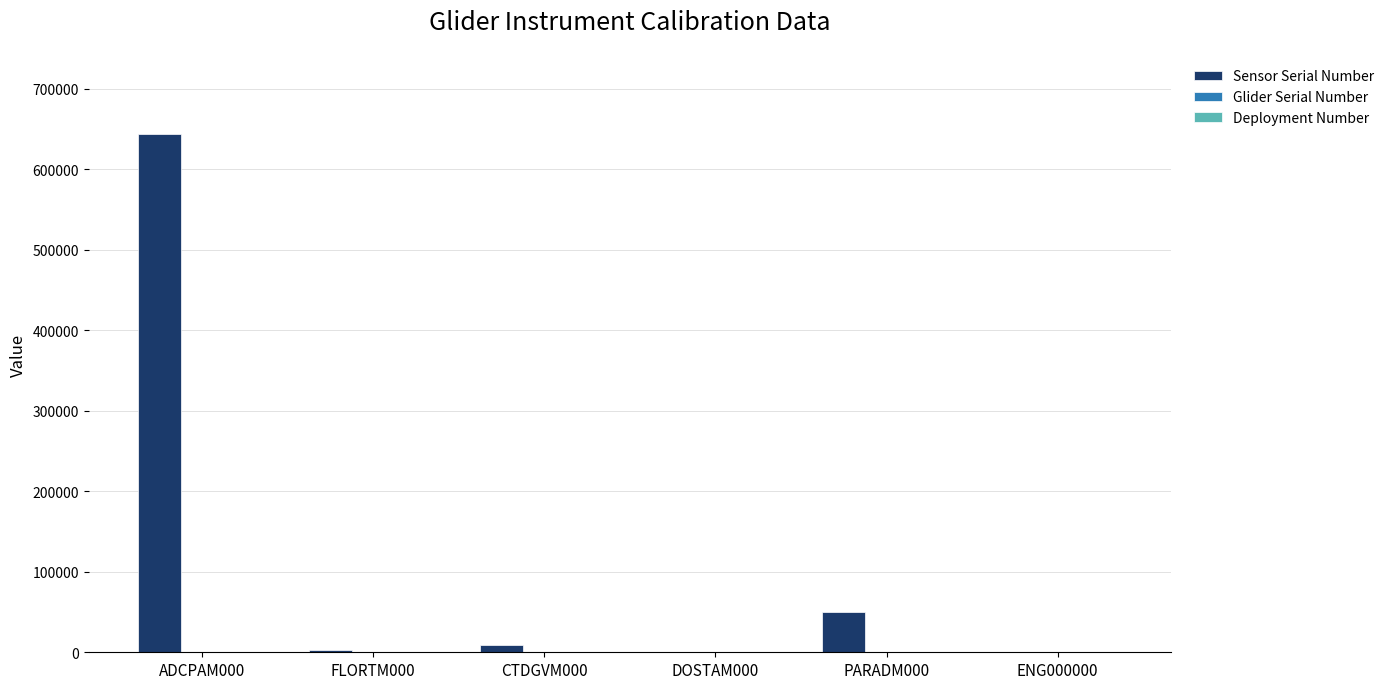

At which label is Sensor Serial Number closest to 321611?

PARADM000